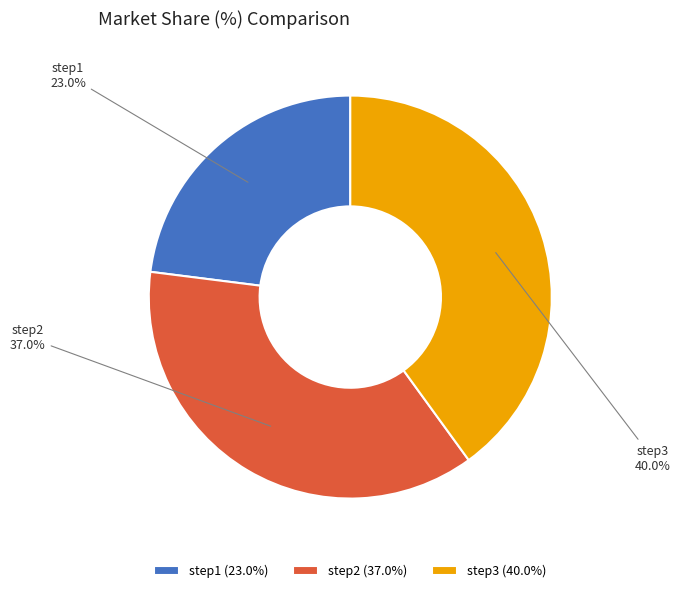

Is there a majority slice in this chart?

No